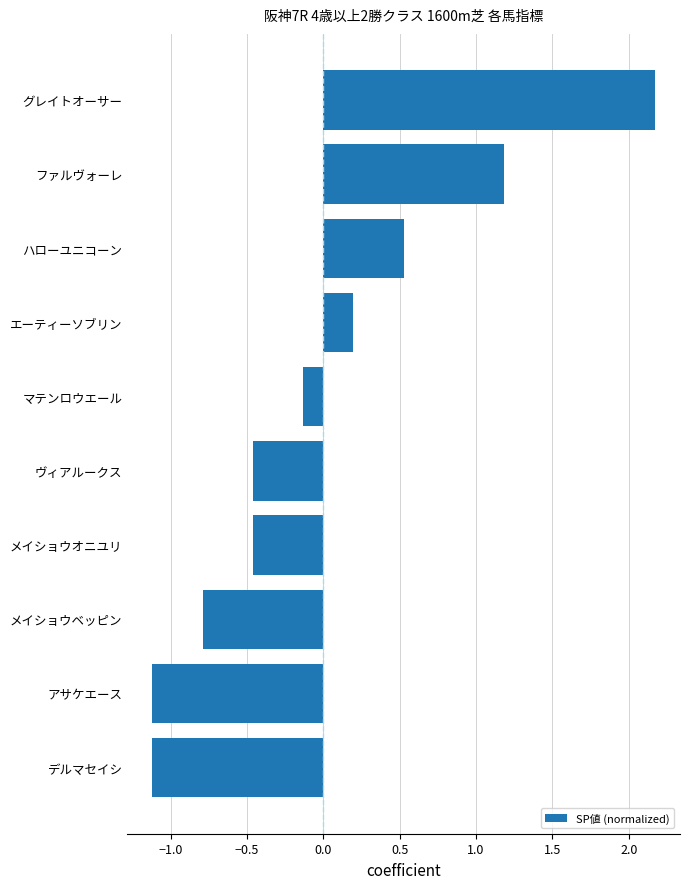

How many negative values are there?

6